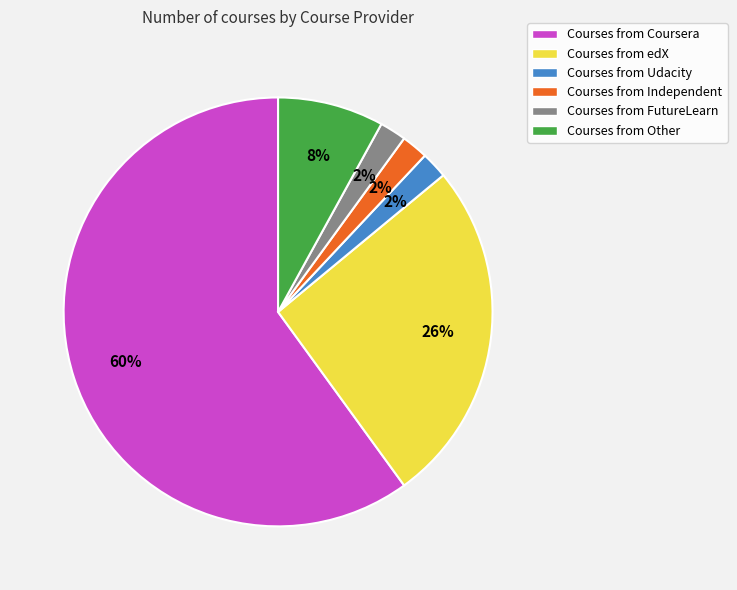

Which slice represents more than half of the pie?

Courses from Coursera